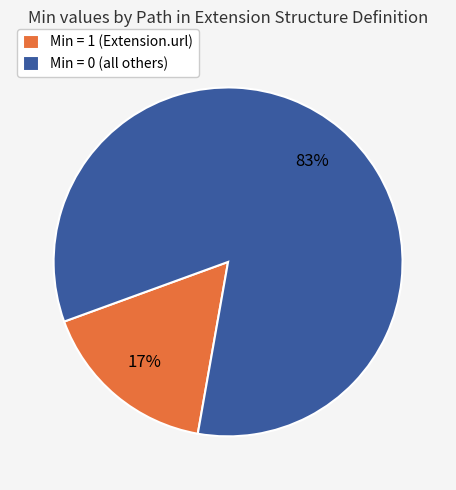

How many slices are in this pie chart?

2